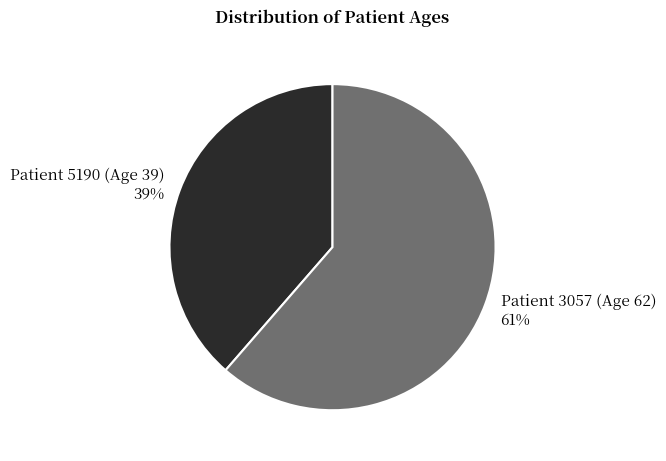

To the nearest percent, what is the combined percentage of Patient 5190 (Age 39) and Patient 3057 (Age 62)?

100%